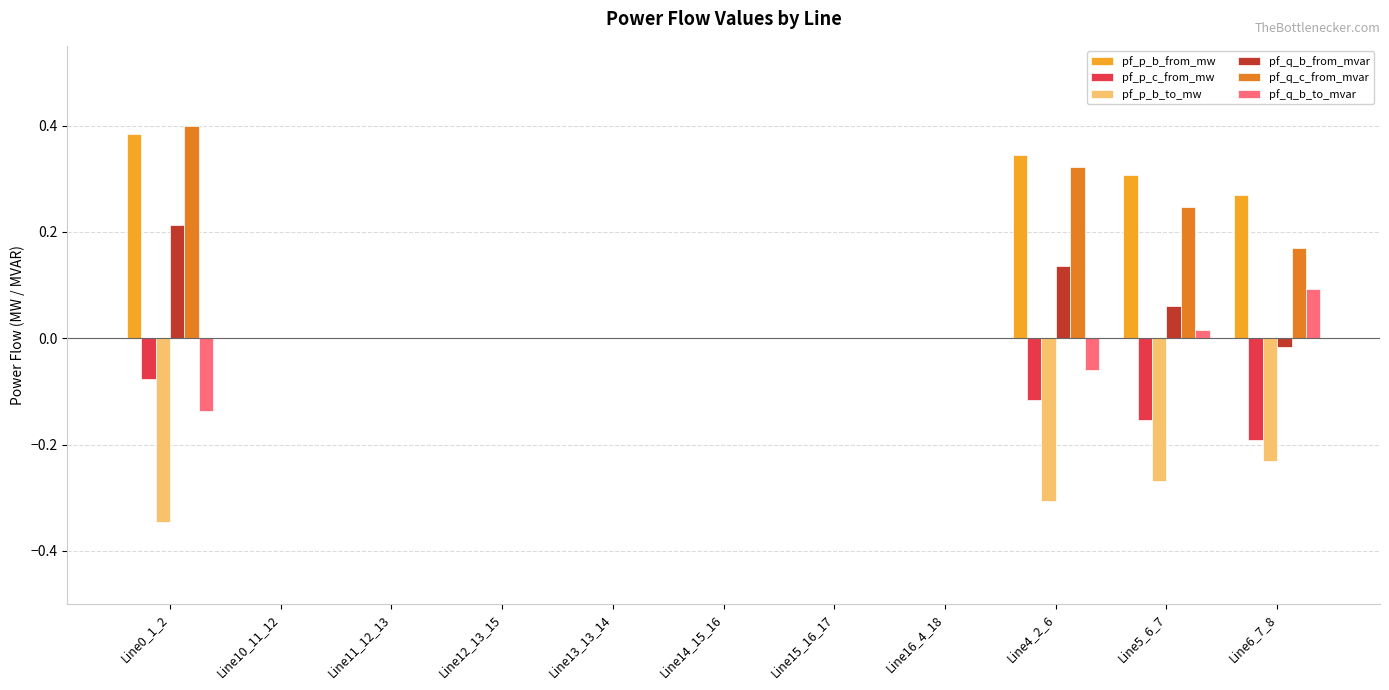

How many series are shown in this chart?

6